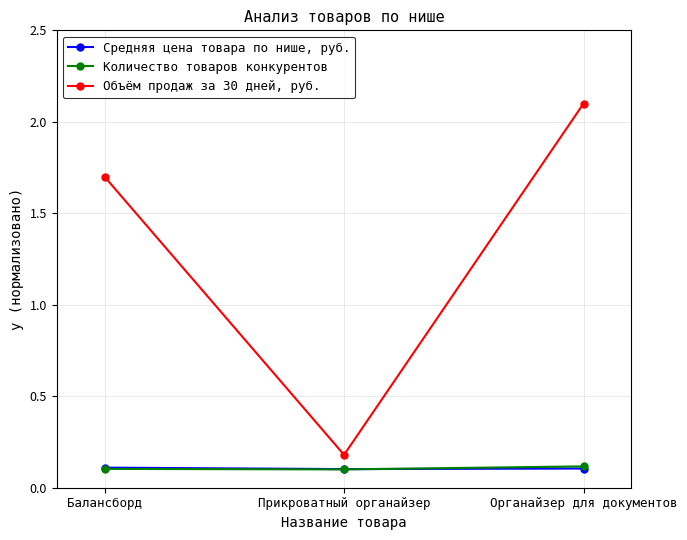

At how many categories does at least one series exceed 1?

2